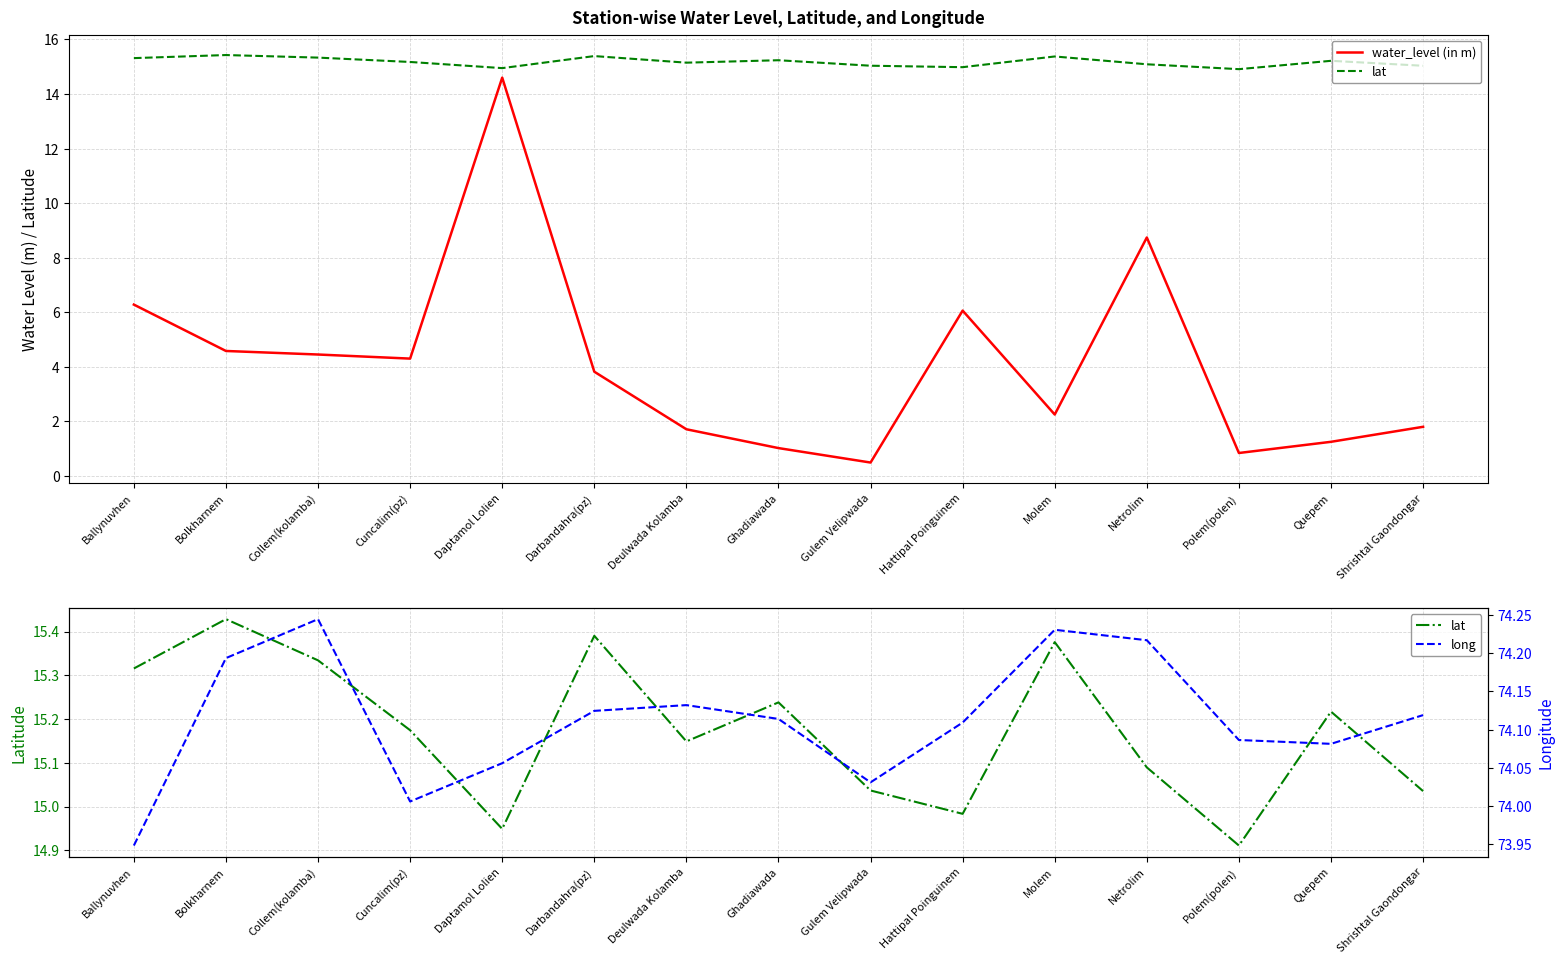

What is the smallest value displayed?

0.5